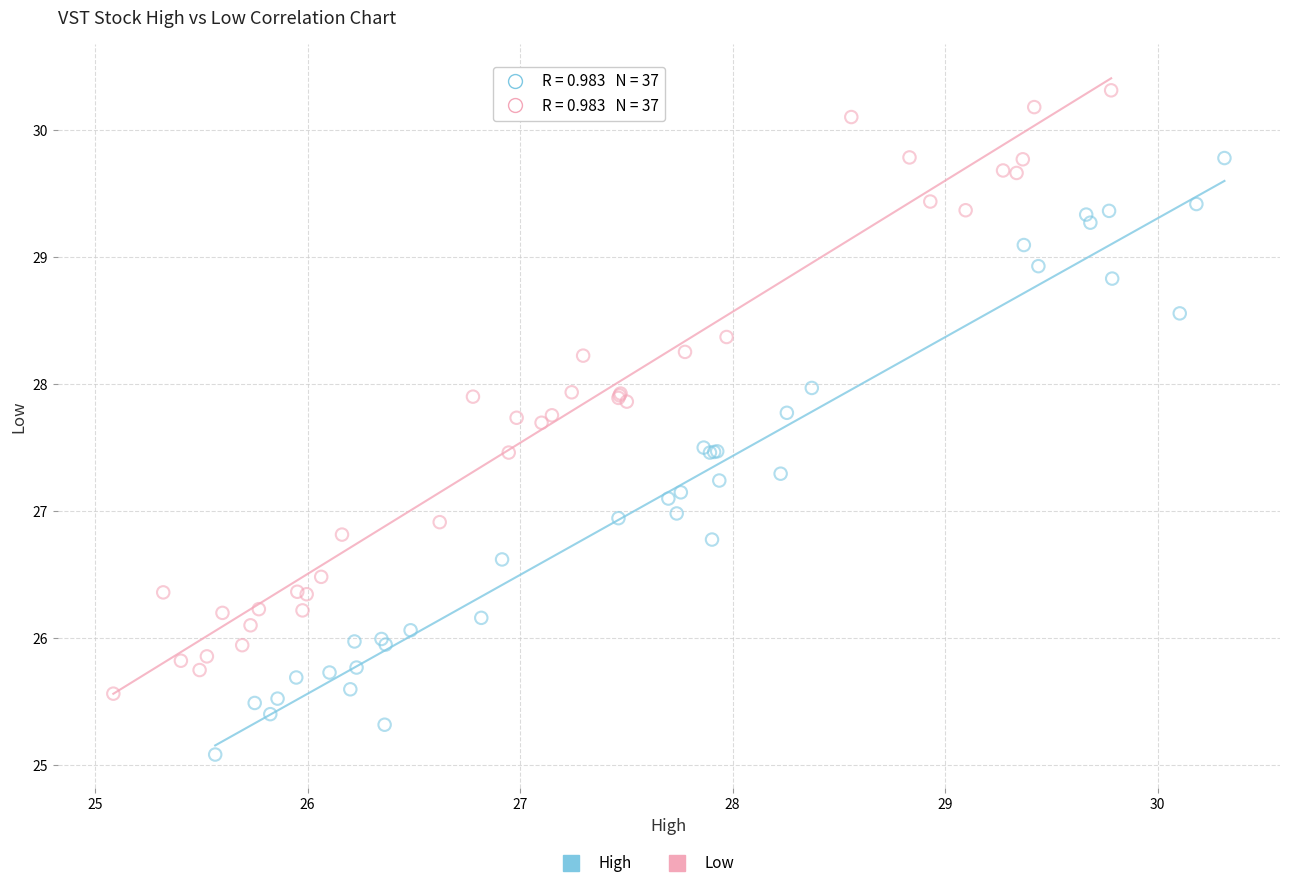

Which series has the widest spread of Y values?

Low